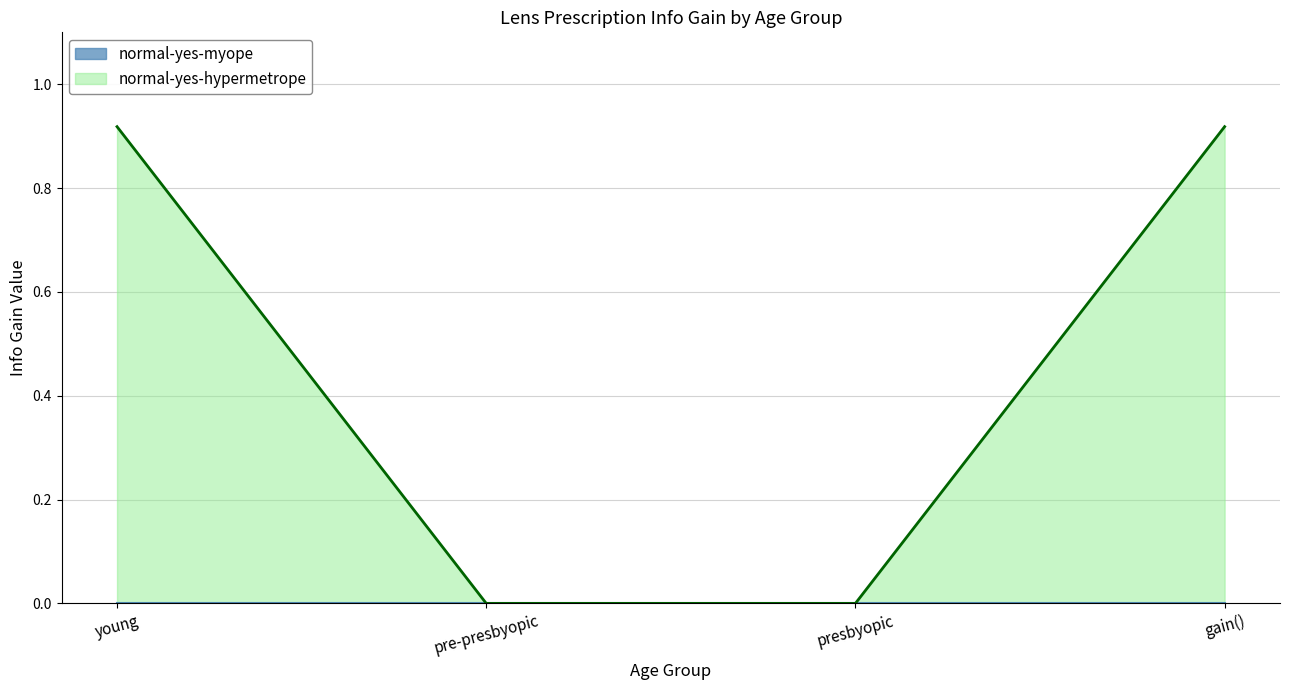

How many data points does each series have?

4